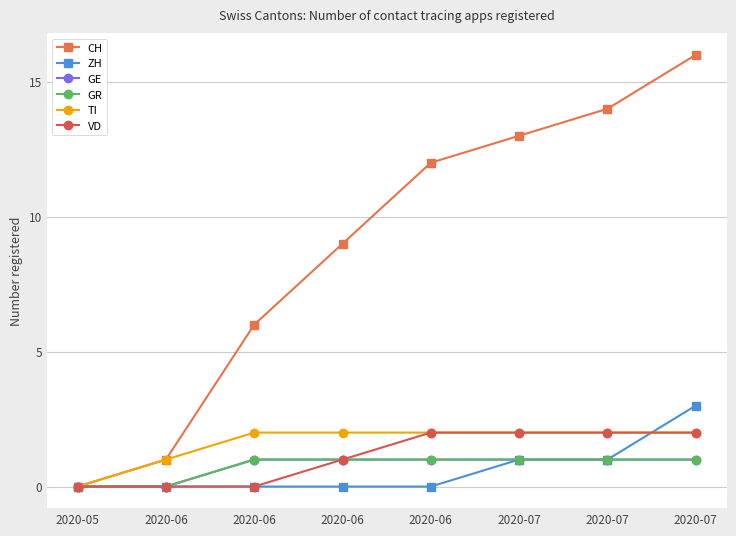

At which category is the sum across all series the highest?

2020-07